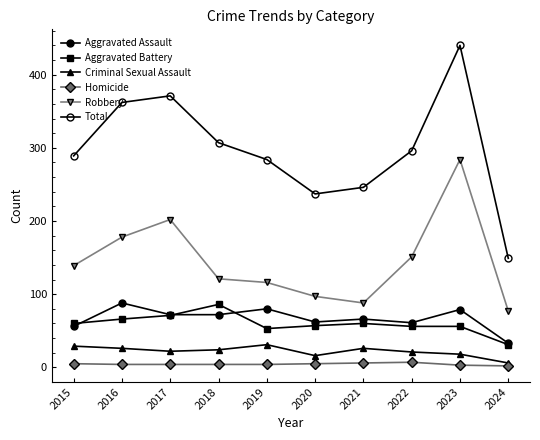

Rank the series by their maximum value, from highest to lowest.

Total, Robbery, Aggravated Assault, Aggravated Battery, Criminal Sexual Assault, Homicide